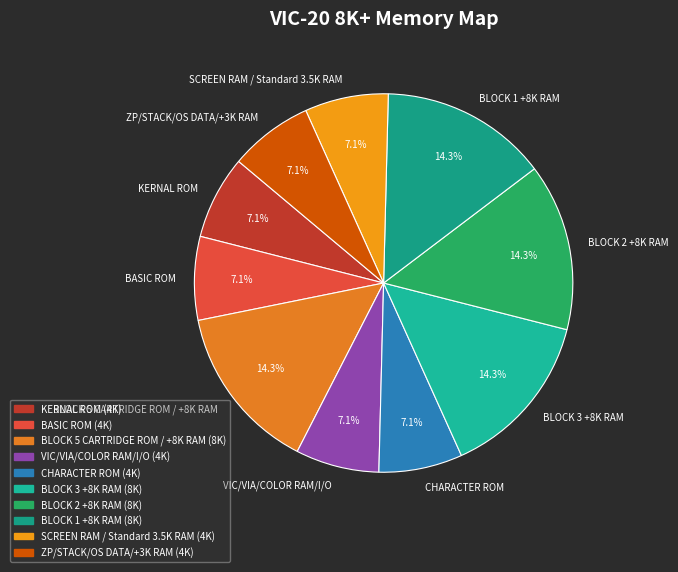

Does VIC/VIA/COLOR RAM/I/O represent more than half of the total?

No